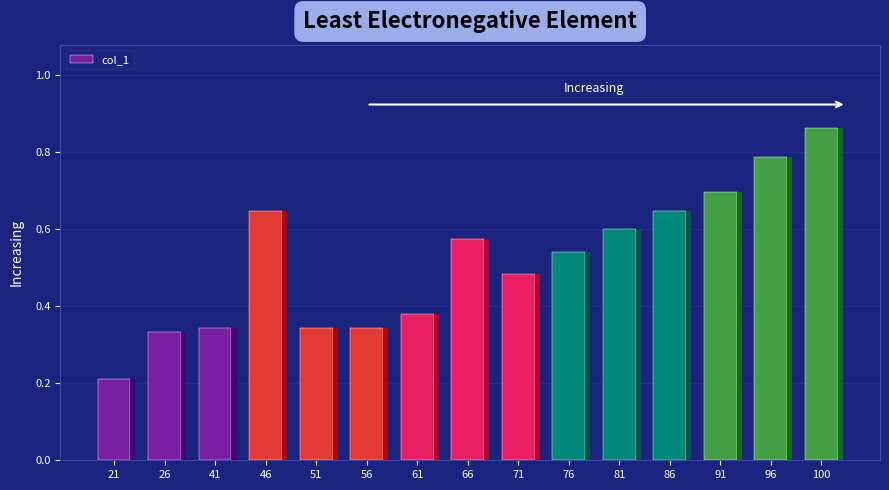

The value at 91 is 0.7. True or false?

True